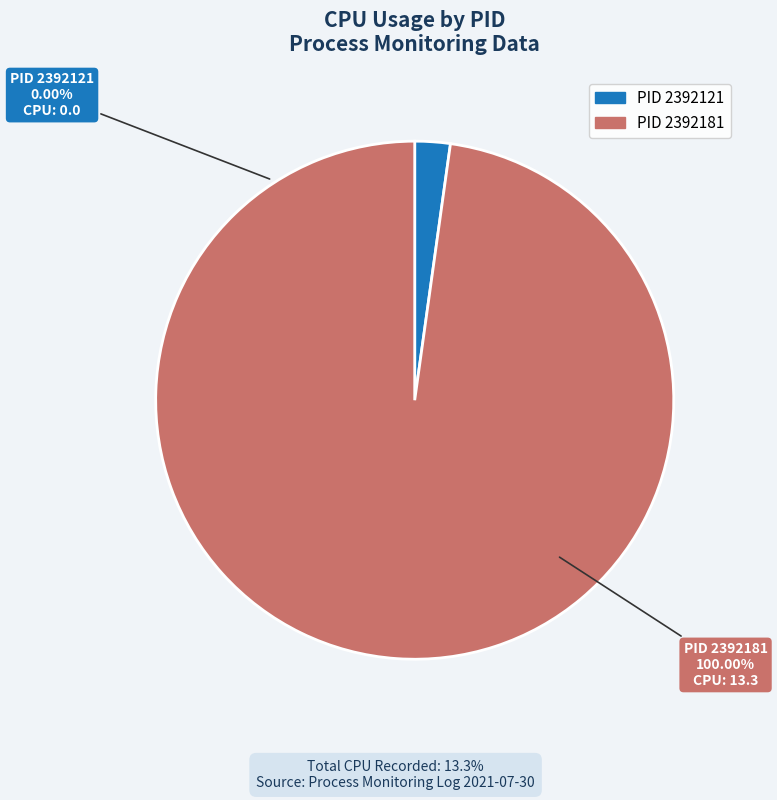

Is there a majority slice in this chart?

Yes